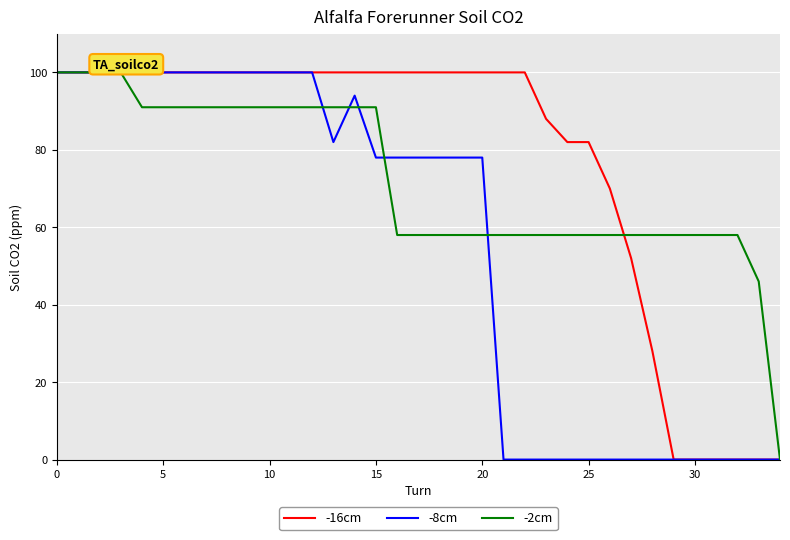

What is the maximum value shown in the chart?

100